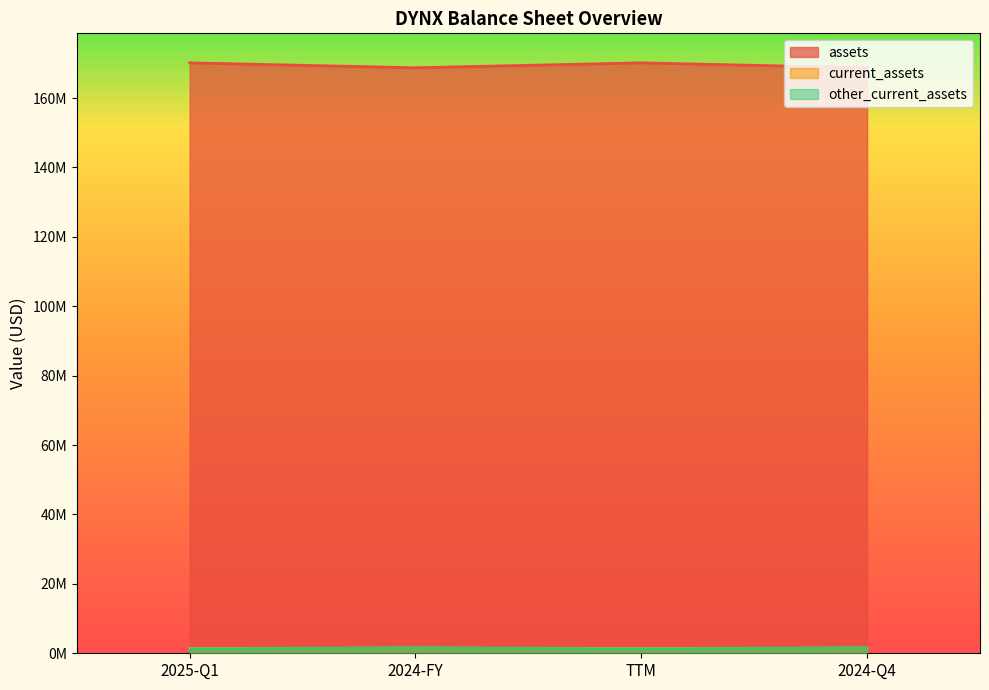

How many lines are shown in the chart?

3